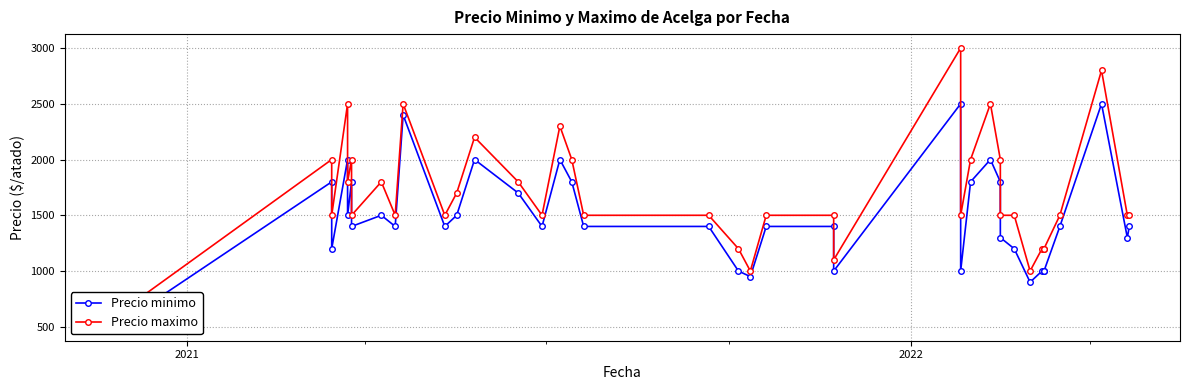

True or false: Precio minimo and Precio maximo cross at least once.

False